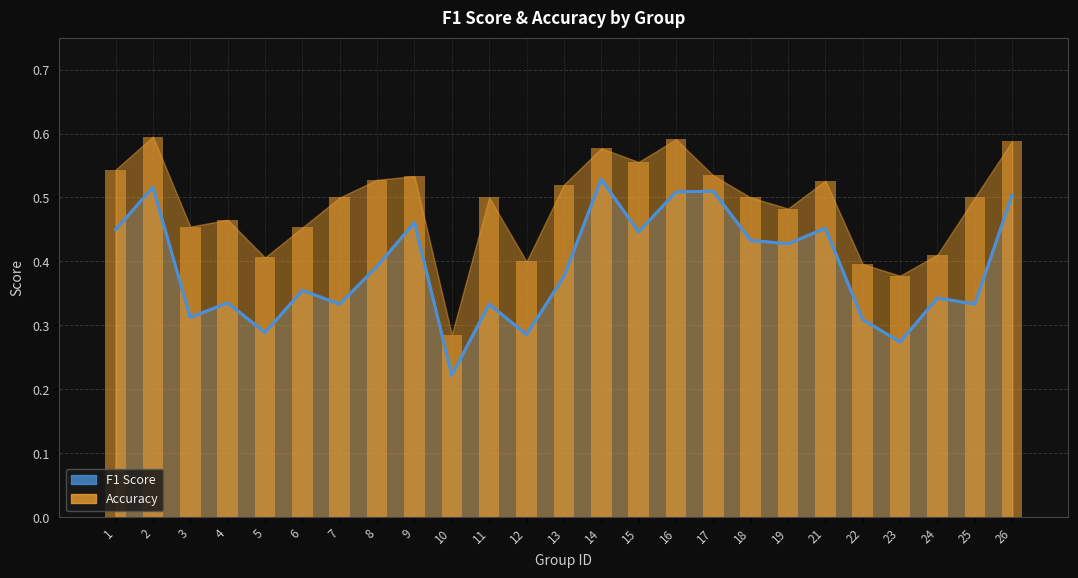

Reading right to left, extract all data points from this chart.

f1_line: 26=0.5	25=0.3	24=0.3	23=0.3	22=0.3	21=0.5	19=0.4	18=0.4	17=0.5	16=0.5	15=0.4	14=0.5	13=0.4	12=0.3	11=0.3	10=0.2	9=0.5	8=0.4	7=0.3	6=0.4	5=0.3	4=0.3	3=0.3	2=0.5	1=0.4
accuracy_bars: 26=0.6	25=0.5	24=0.4	23=0.4	22=0.4	21=0.5	19=0.5	18=0.5	17=0.5	16=0.6	15=0.6	14=0.6	13=0.5	12=0.4	11=0.5	10=0.3	9=0.5	8=0.5	7=0.5	6=0.5	5=0.4	4=0.5	3=0.5	2=0.6	1=0.5